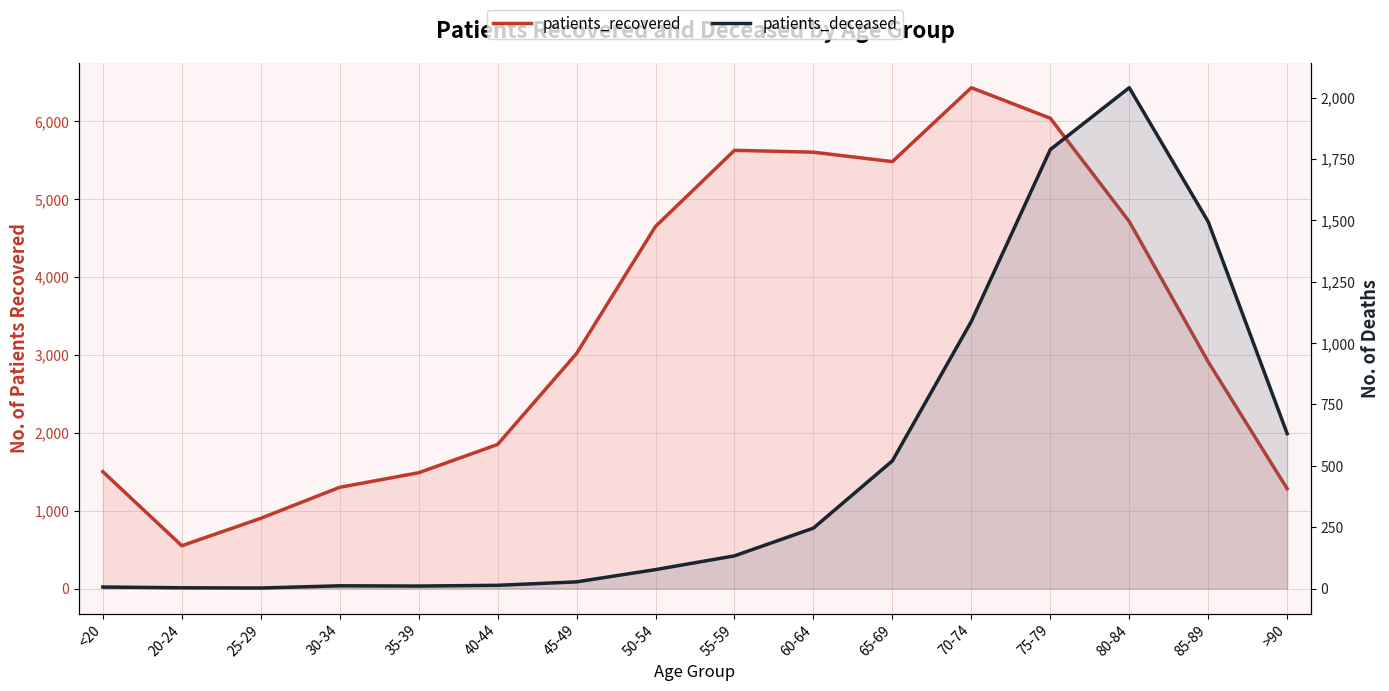

The patients_deceased series shows 3087 at 80-84. True or false?

False